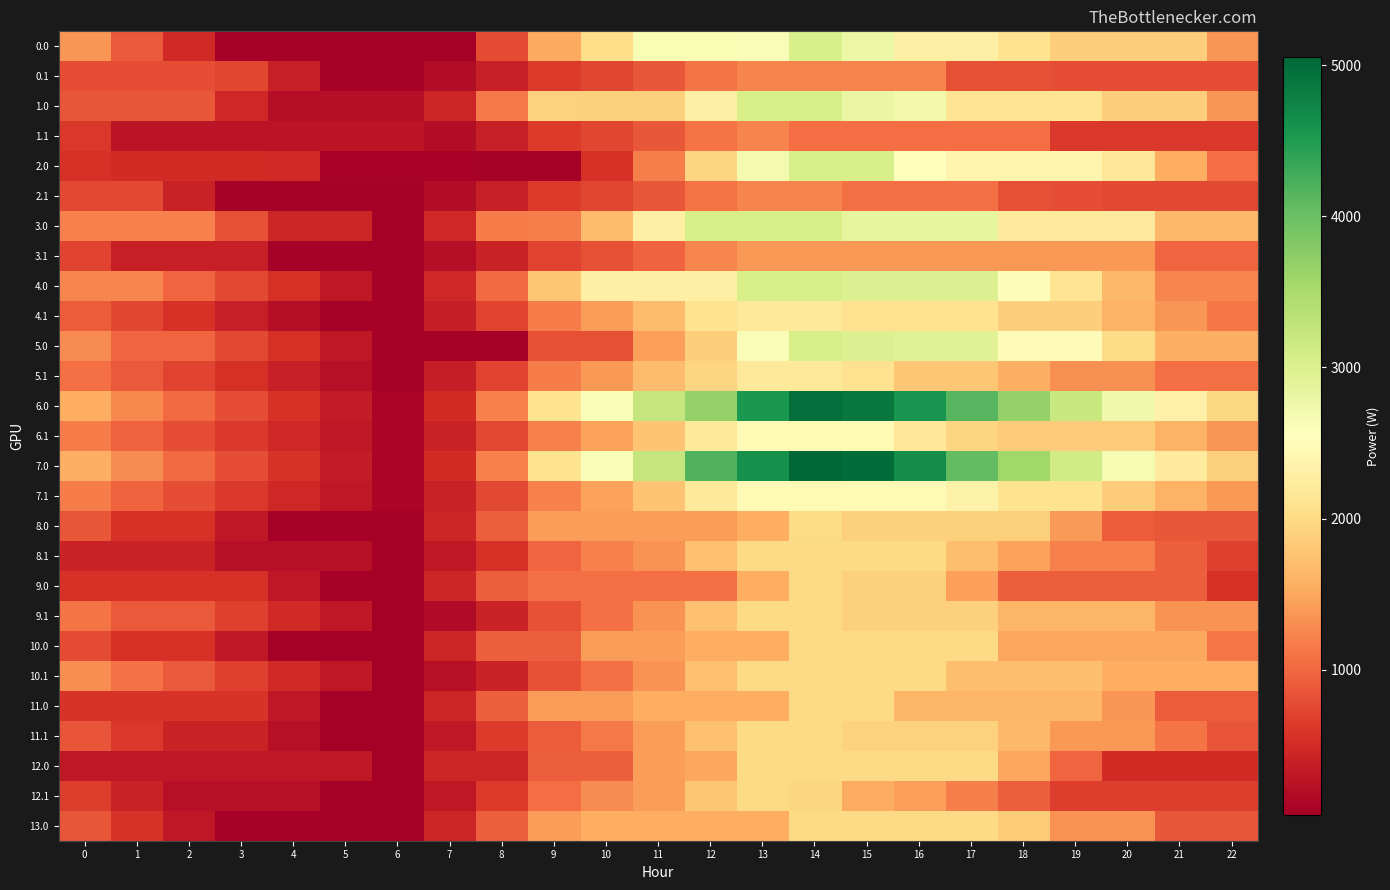

Reading left to right, extract all data points from this chart.

0.0: 0=1354.8	1=900.8	2=486.3	3=77.8	4=72.9	5=69.1	6=61.0	7=61.0	8=770.3	9=1525.7	10=2032.3	11=2643.4	12=2628.0	13=2619.4	14=3052.0	15=2798.8	16=2299.1	17=2299.1	18=2103.4	19=1871.2	20=1871.2	21=1871.2	22=1354.8
0.1: 0=795.4	1=795.4	2=795.4	3=733.1	4=390.1	5=61.0	6=61.0	7=185.2	8=374.7	9=646.5	10=733.2	11=867.0	12=1106.6	13=1219.5	14=1219.5	15=1219.5	16=1219.5	17=810.0	18=810.0	19=795.4	20=795.4	21=795.4	22=795.4
1.0: 0=874.4	1=874.4	2=864.0	3=455.5	4=212.6	5=212.6	6=212.6	7=445.4	8=1154.7	9=1912.0	10=1896.6	11=1881.3	12=2302.7	13=3060.0	14=3060.0	15=2806.8	16=2711.1	17=2118.5	18=2118.5	19=2118.5	20=1877.8	21=1877.8	22=1361.3
1.1: 0=626.4	1=261.7	2=261.7	3=261.7	4=261.7	5=261.7	6=261.7	7=185.4	8=374.9	9=646.7	10=733.3	11=867.2	12=1106.7	13=1219.6	14=1045.1	15=1045.1	16=1045.1	17=1045.1	18=1045.1	19=626.4	20=626.4	21=626.4	22=626.4
2.0: 0=555.2	1=505.2	2=494.8	3=494.8	4=489.8	5=82.0	6=82.0	7=90.8	8=75.9	9=61.2	10=567.8	11=1178.8	12=1936.1	13=2693.5	14=3060.0	15=3060.0	16=2560.2	17=2371.7	18=2371.7	19=2371.7	20=2156.8	21=1558.6	22=1042.1
2.1: 0=758.8	1=758.8	2=407.3	3=61.2	4=61.2	5=61.2	6=61.2	7=185.4	8=374.9	9=646.7	10=733.3	11=867.2	12=1106.7	13=1219.6	14=1219.6	15=1071.0	16=1071.0	17=1065.6	18=806.1	19=791.5	20=758.8	21=758.8	22=758.8
3.0: 0=1199.8	1=1199.8	2=1199.8	3=821.7	4=443.0	5=443.0	6=61.2	7=452.8	8=1163.1	9=1176.9	10=1688.4	11=2302.4	12=3059.7	13=3060.0	14=3060.0	15=2849.8	16=2849.8	17=2849.8	18=2224.3	19=2224.3	20=2224.3	21=1656.4	22=1656.4
3.1: 0=708.4	1=374.0	2=374.0	3=374.0	4=61.2	5=61.2	6=61.2	7=199.9	8=419.2	9=720.7	10=807.3	11=970.8	12=1240.1	13=1382.7	14=1382.7	15=1382.7	16=1382.7	17=1382.7	18=1382.7	19=1382.7	20=1382.7	21=988.9	22=988.9
4.0: 0=1234.2	1=1234.2	2=995.5	3=762.8	4=529.6	5=297.5	6=61.2	7=452.8	8=1033.8	9=1791.1	10=2302.7	11=2302.7	12=2302.7	13=3060.0	14=3060.0	15=2982.6	16=2982.6	17=2982.6	18=2586.3	19=2125.8	20=1656.8	21=1234.2	22=1234.2
4.1: 0=916.8	1=727.8	2=552.2	3=381.8	4=214.5	5=61.2	6=61.2	7=357.6	8=719.4	9=1163.5	10=1422.4	11=1686.6	12=2098.4	13=2211.4	14=2211.4	15=2095.0	16=2095.0	17=2095.0	18=1866.5	19=1866.5	20=1605.5	21=1357.2	22=1129.5
5.0: 0=1273.8	1=995.5	2=995.5	3=762.8	4=529.6	5=297.5	6=61.2	7=61.2	8=61.7	9=819.1	10=819.1	11=1433.0	12=1863.6	13=2621.0	14=3060.0	15=2982.6	16=2956.5	17=2956.5	18=2476.5	19=2476.5	20=2007.4	21=1584.9	22=1584.9
5.1: 0=1076.6	1=887.6	2=711.9	3=541.5	4=374.2	5=220.9	6=61.2	7=357.6	8=719.4	9=1163.5	10=1379.4	11=1685.4	12=1925.0	13=2210.2	14=2211.4	15=2091.8	16=1796.4	17=1796.4	18=1567.9	19=1324.9	20=1324.9	21=1076.6	22=1076.6
6.0: 0=1550.7	1=1272.4	2=1033.7	3=801.0	4=567.8	5=335.7	6=99.4	7=491.0	8=1201.2	9=2108.9	10=2620.4	11=3234.4	12=3666.8	13=4529.0	14=4968.0	15=4890.6	16=4566.6	17=4149.8	18=3669.8	19=3209.3	20=2740.2	21=2317.7	22=1977.0
6.1: 0=1158.2	1=969.2	2=793.5	3=623.2	4=455.9	5=302.6	6=99.4	7=395.8	8=757.6	9=1201.6	10=1460.5	11=1766.6	12=2178.4	13=2463.6	14=2464.8	15=2464.8	16=2169.3	17=1935.6	18=1846.9	19=1846.9	20=1846.9	21=1598.6	22=1370.9
7.0: 0=1574.1	1=1274.1	2=1035.4	3=802.7	4=569.4	5=337.4	6=101.0	7=492.7	8=1202.9	9=2110.6	10=2622.1	11=3236.0	12=4189.7	13=4613.0	14=5052.0	15=4974.6	16=4650.6	17=4058.0	18=3578.0	19=3117.5	20=2648.5	21=2226.0	22=1885.2
7.1: 0=1159.9	1=970.9	2=795.2	3=624.9	4=457.5	5=304.3	6=101.0	7=397.5	8=759.3	9=1203.3	10=1462.2	11=1768.3	12=2180.1	13=2465.3	14=2466.5	15=2466.5	16=2466.5	17=2338.1	18=2109.6	19=2109.6	20=1848.6	21=1600.3	22=1372.6
8.0: 0=875.1	1=566.5	2=566.5	3=303.5	4=40.0	5=40.0	6=40.0	7=431.6	8=926.6	9=1421.6	10=1421.6	11=1421.6	12=1421.6	13=1561.0	14=2000.0	15=1892.3	16=1892.3	17=1892.3	18=1892.3	19=1401.5	20=902.2	21=875.1	22=875.1
8.1: 0=430.7	1=430.7	2=430.7	3=230.0	4=230.0	5=230.0	6=40.0	7=306.7	8=566.2	9=980.6	10=1209.7	11=1343.6	12=1725.7	13=1981.2	14=1981.2	15=1981.2	16=1981.2	17=1717.2	18=1458.4	19=1210.3	20=1210.3	21=931.7	22=673.7
9.0: 0=565.7	1=565.7	2=565.7	3=565.7	4=302.2	5=39.8	6=39.8	7=431.5	8=924.5	9=1060.0	10=1060.0	11=1060.0	12=1060.0	13=1553.0	14=1992.0	15=1884.3	16=1884.3	17=1437.2	18=936.8	19=936.8	20=936.8	21=936.8	22=565.7
9.1: 0=1104.8	1=885.5	2=885.5	3=684.9	4=487.3	5=303.7	6=39.8	7=164.0	8=423.5	9=837.8	10=1067.0	11=1343.4	12=1725.5	13=1981.0	14=1981.0	15=1885.3	16=1885.3	17=1885.3	18=1626.5	19=1626.5	20=1626.5	21=1347.8	22=1347.8
10.0: 0=776.5	1=566.4	2=566.4	3=303.4	4=39.8	5=39.8	6=39.8	7=431.5	8=924.5	9=925.1	10=1418.2	11=1418.2	12=1552.7	13=1553.0	14=1992.0	15=1992.0	16=1992.0	17=1992.0	18=1489.0	19=1489.0	20=1489.0	21=1489.0	22=1117.9
10.1: 0=1310.8	1=1091.5	2=885.5	3=684.9	4=487.3	5=303.7	6=39.8	7=233.9	8=423.5	9=837.8	10=1067.0	11=1343.4	12=1725.5	13=1981.0	14=1981.0	15=1981.0	16=1981.0	17=1717.0	18=1717.0	19=1717.0	20=1553.8	21=1553.8	22=1553.8
11.0: 0=571.7	1=571.7	2=571.7	3=571.7	4=308.2	5=45.8	6=45.8	7=431.5	8=924.5	9=1417.5	10=1417.5	11=1552.7	12=1552.7	13=1553.0	14=1992.0	15=1992.0	16=1637.7	17=1637.7	18=1637.7	19=1637.7	20=1366.0	21=913.1	22=913.1
11.1: 0=846.3	1=627.0	2=421.0	3=421.0	4=223.4	5=39.8	6=39.8	7=306.6	8=638.7	9=910.5	10=1139.6	11=1416.0	12=1725.5	13=1981.0	14=1981.0	15=1915.0	16=1915.0	17=1915.0	18=1656.2	19=1382.9	20=1382.9	21=1104.3	22=846.3
12.0: 0=306.5	1=306.5	2=306.5	3=306.5	4=306.5	5=306.5	6=39.8	7=431.5	8=432.0	9=925.0	10=925.0	11=1418.0	12=1499.0	13=1992.0	14=1992.0	15=1992.0	16=1992.0	17=1992.0	18=1489.0	19=998.2	20=498.8	21=498.8	22=498.8
12.1: 0=648.7	1=429.4	2=223.4	3=223.4	4=223.4	5=39.8	6=39.8	7=306.6	8=638.7	9=1053.0	10=1282.2	11=1416.0	12=1798.2	13=1981.0	14=1951.9	15=1544.7	16=1444.7	17=1180.7	18=921.9	19=648.7	20=648.7	21=648.7	22=648.7
13.0: 0=880.4	1=571.9	2=302.8	3=39.8	4=39.8	5=39.8	6=39.8	7=431.5	8=924.5	9=1417.5	10=1552.7	11=1552.7	12=1552.7	13=1553.0	14=1992.0	15=1992.0	16=1992.0	17=1992.0	18=1824.0	19=1333.2	20=1333.2	21=880.4	22=880.4